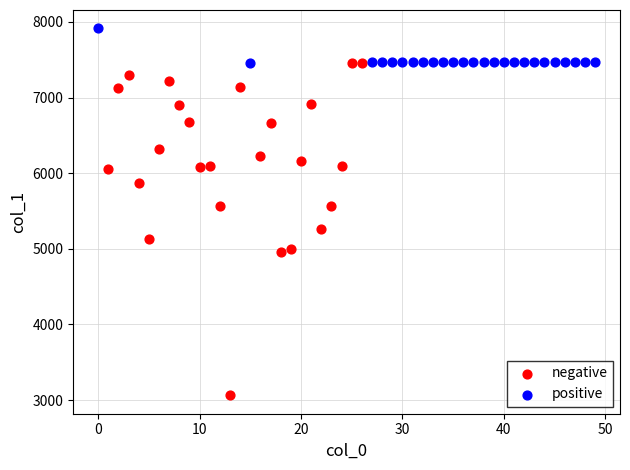

Which series contains the highest Y value?

positive